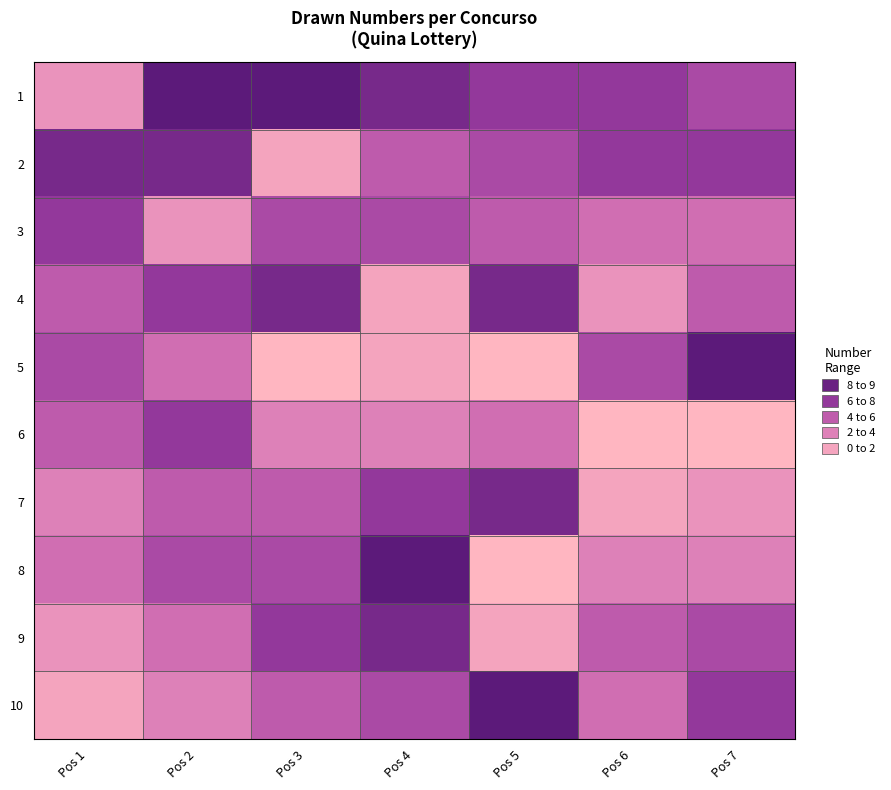

What is the total value across all series at Pos 2?

55